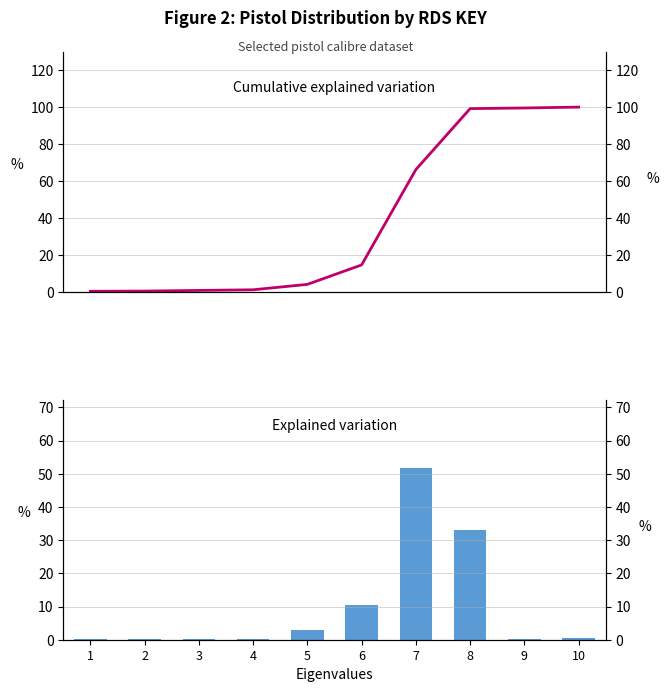

Which series has the largest range (max minus min)?

Cumulative explained variation